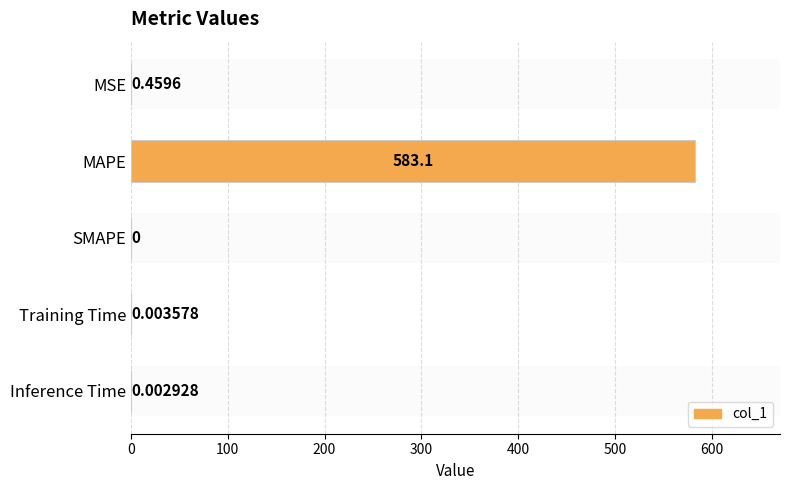

What is the change in value from MSE to Inference Time?

-0.5